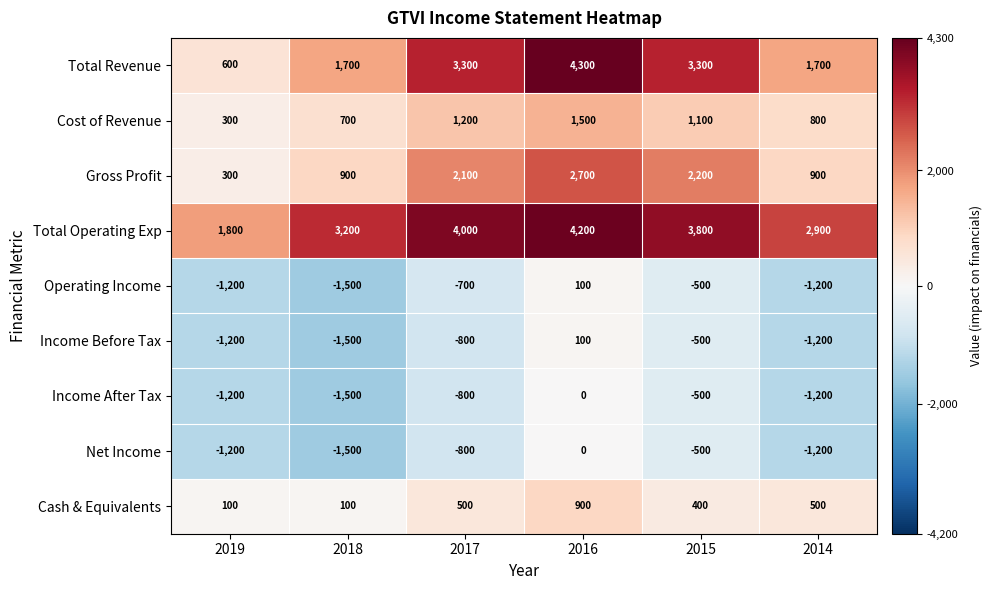

True or false: Total Revenue has a value of 3300 at 2015.

True